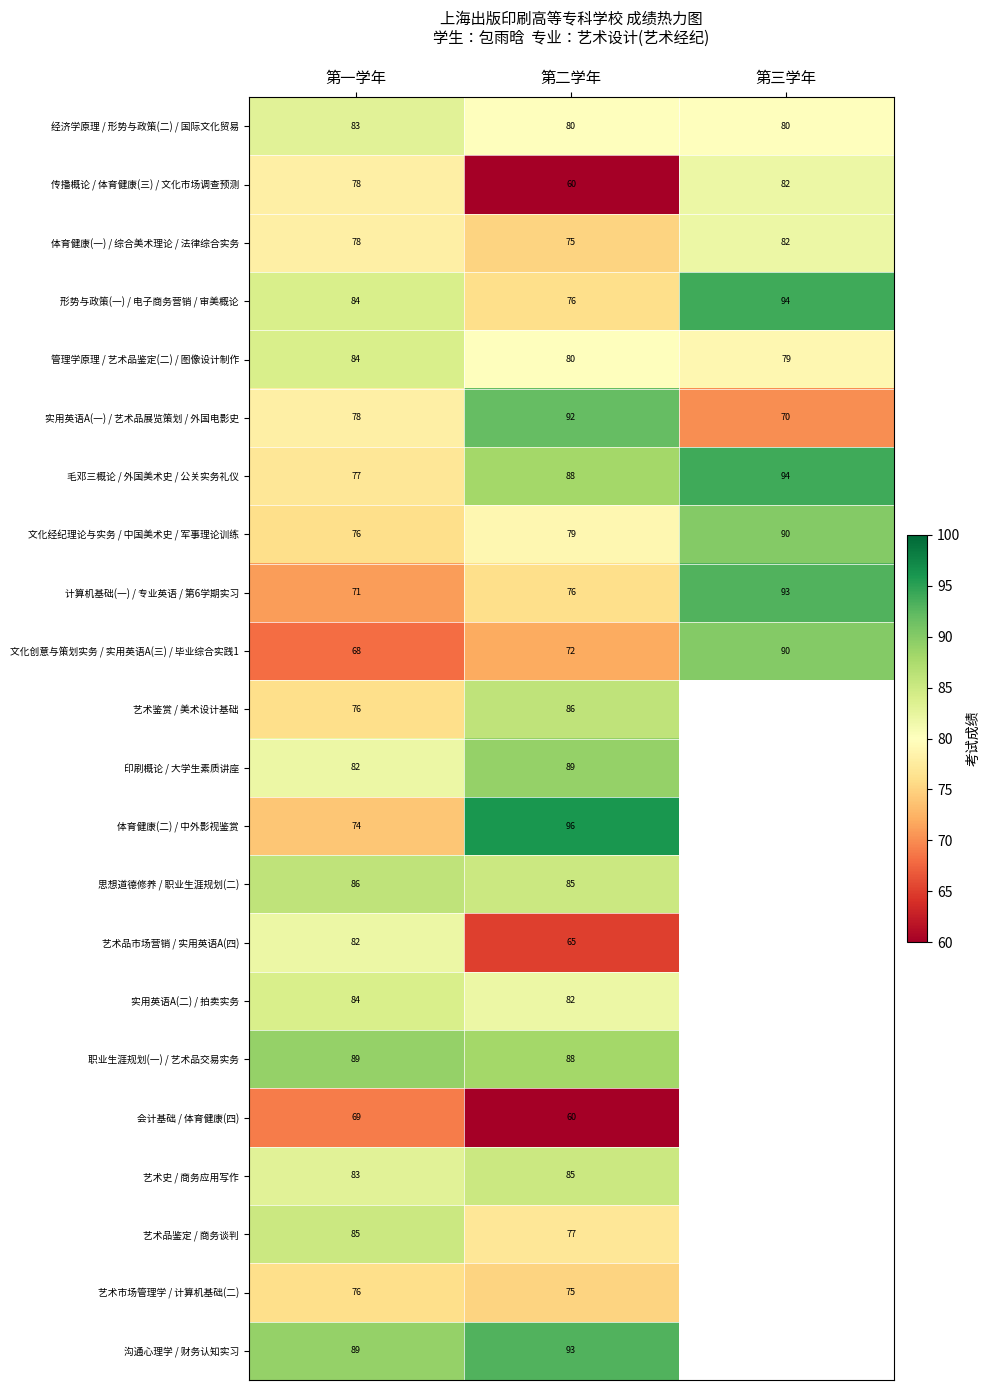

Where is 体育健康(一) / 综合美术理论 / 法律综合实务 nearest to the value 78?

第一学年